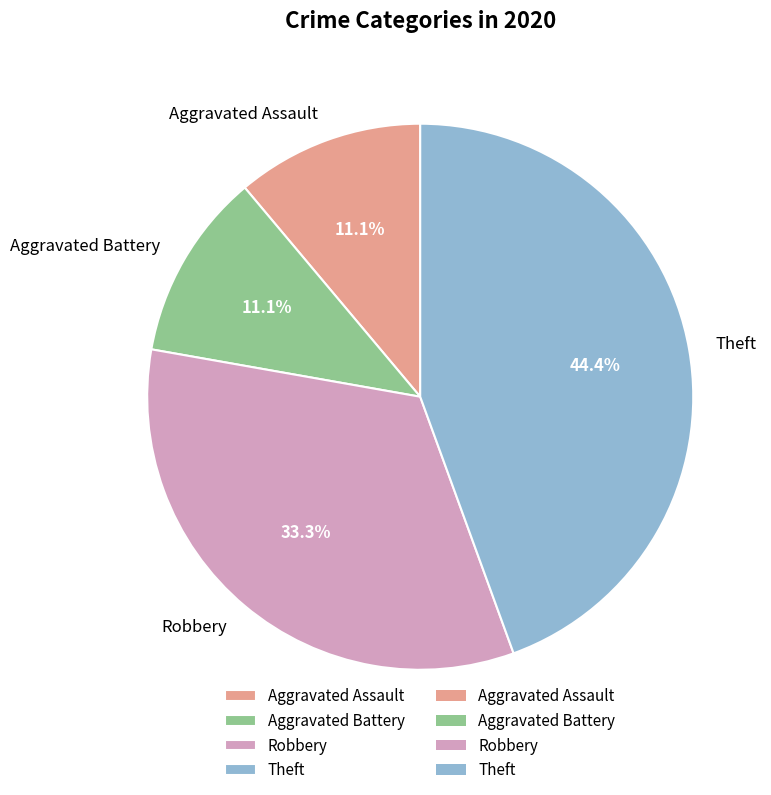

True or false: Theft accounts for 44% of the total.

True